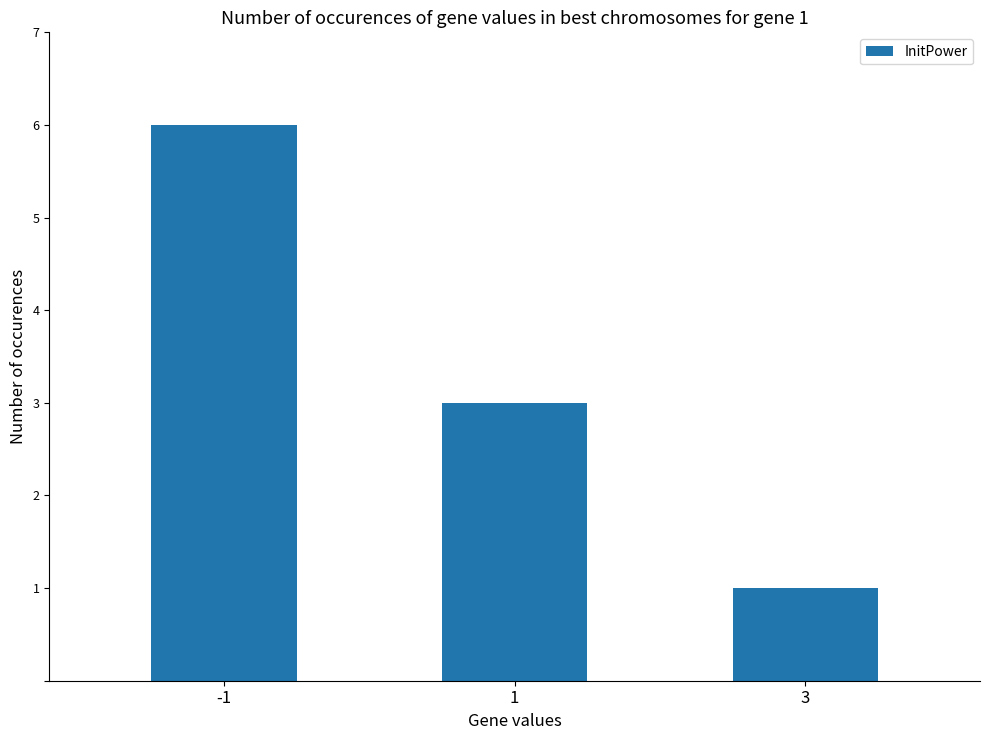

What is the value of the 3rd bar from the left?

1